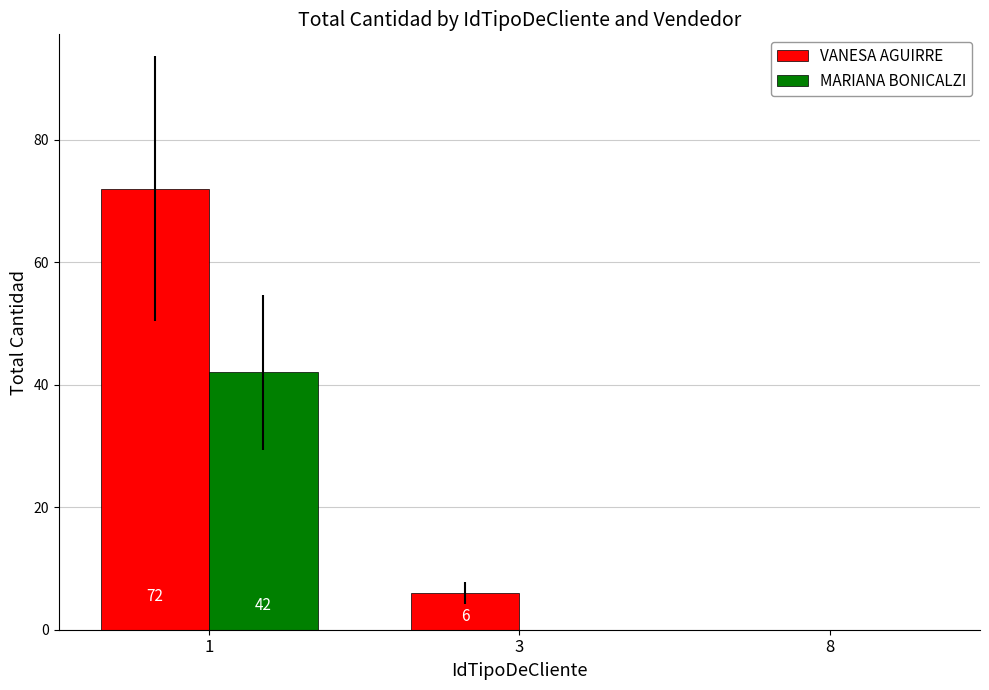

True or false: MARIANA BONICALZI has a value of 0 at 8.

True